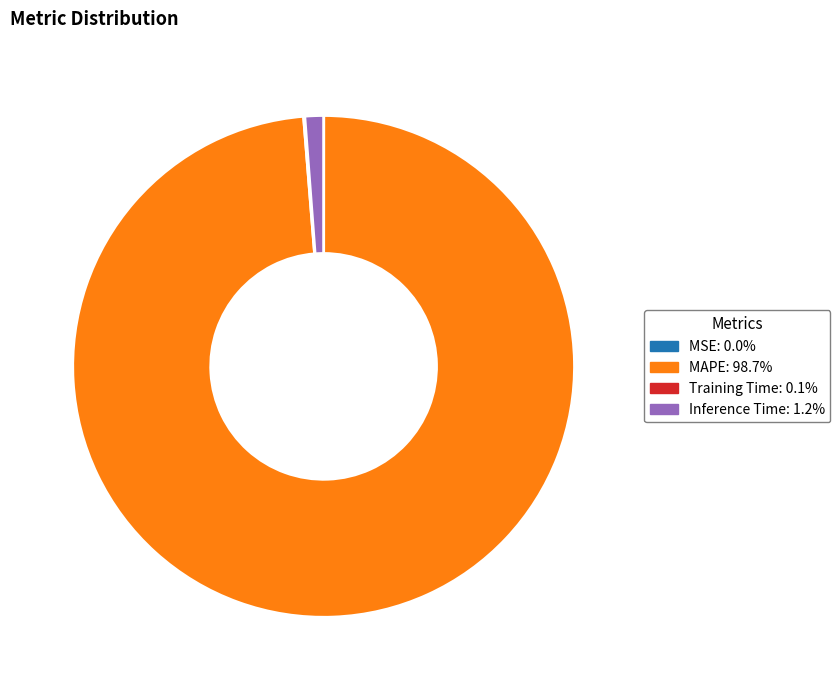

Is there any slice that represents more than half of the pie?

Yes